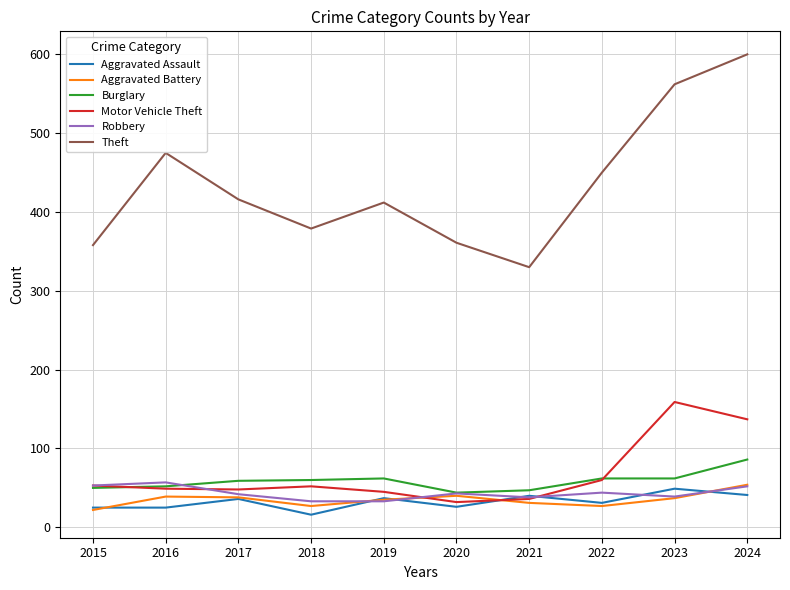

True or false: Burglary and Theft intersect in this chart.

False